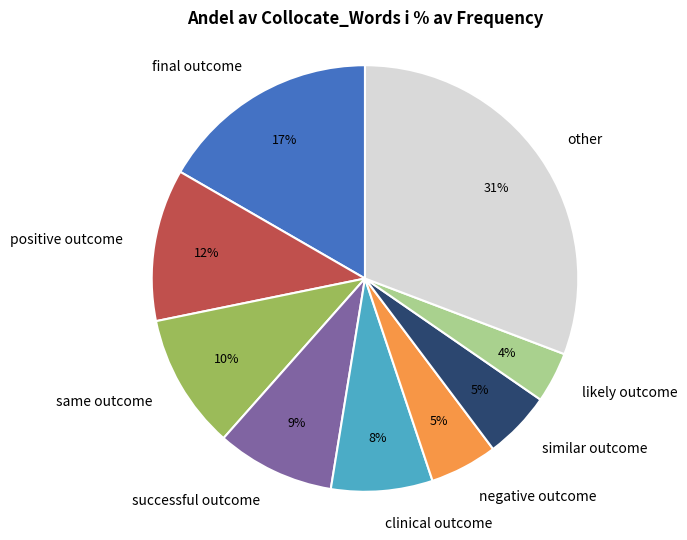

What is the largest slice in the pie chart?

other